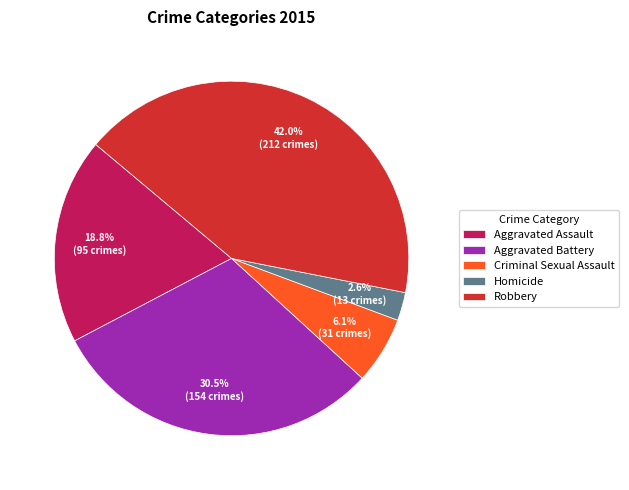

Rank the categories by value from highest to lowest.

Robbery, Aggravated Battery, Aggravated Assault, Criminal Sexual Assault, Homicide